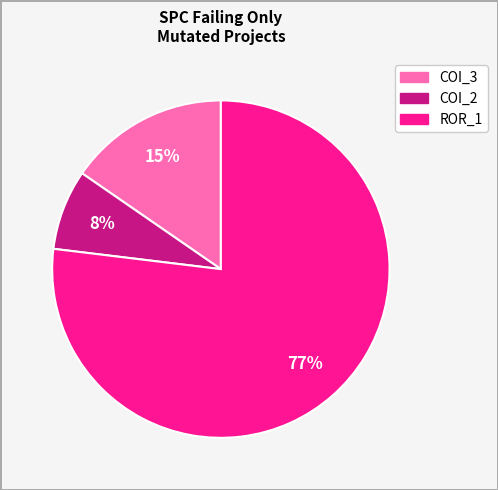

To the nearest percent, what is the difference between the largest and smallest slice percentages?

69%